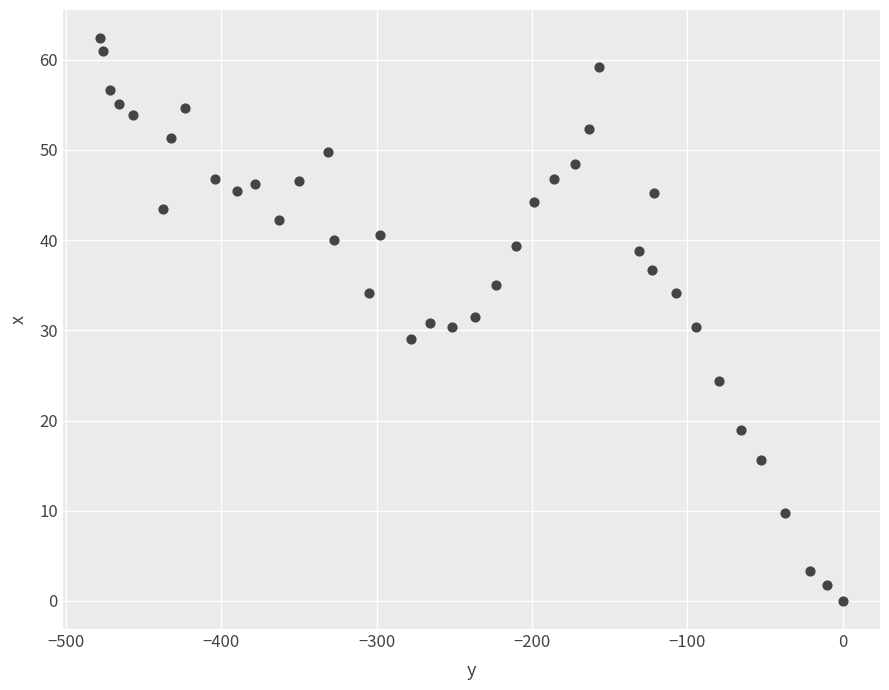

What is the range of Y values (max minus min)?

62.4